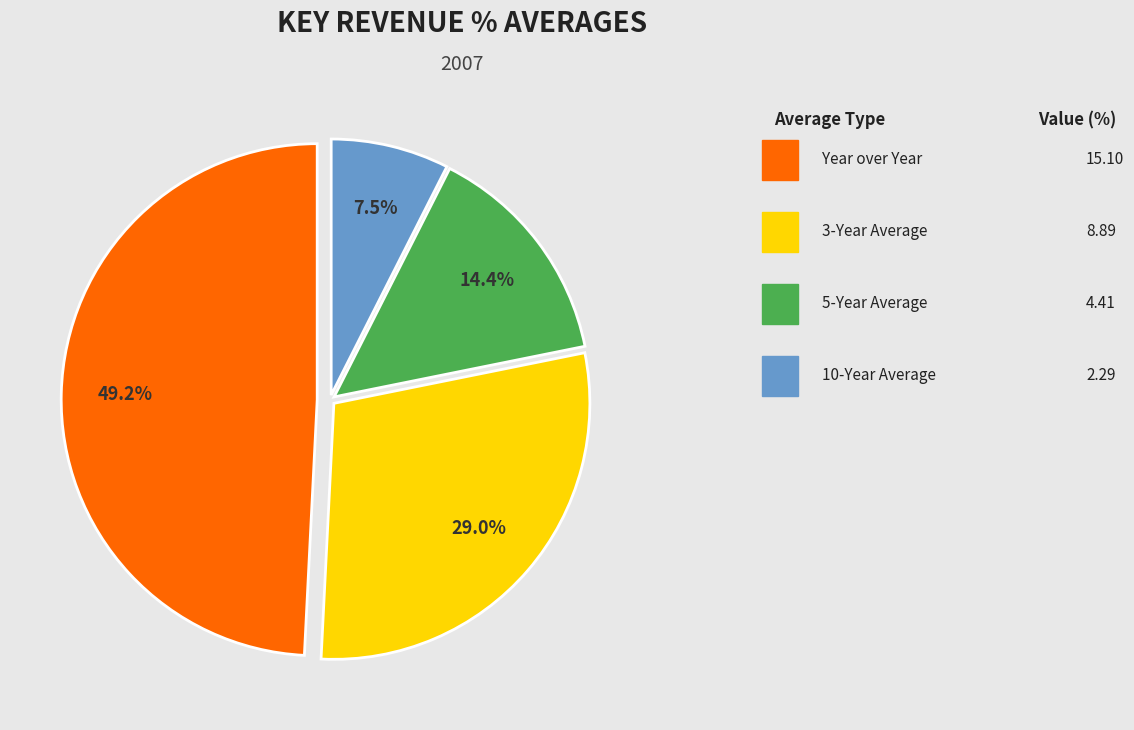

Is there a majority slice in this chart?

No